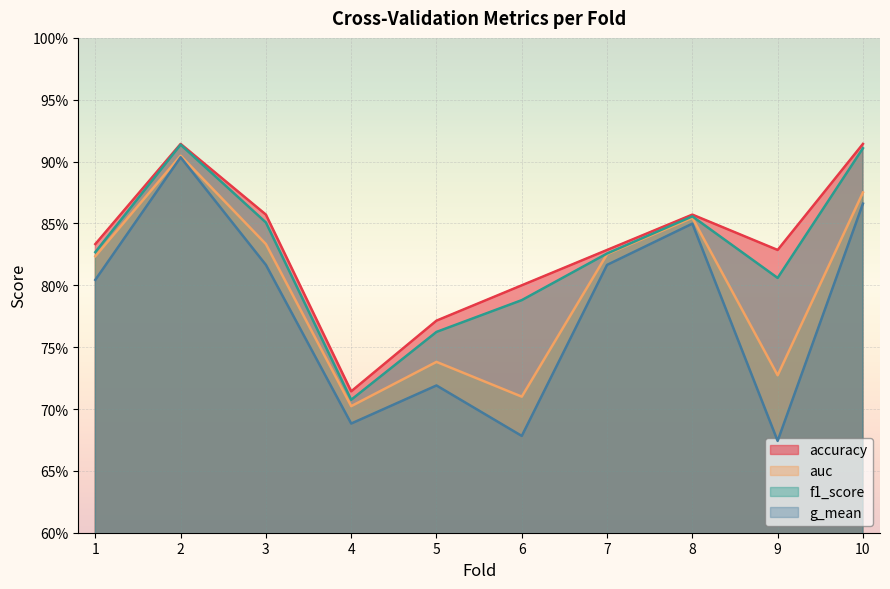

Reading left to right, extract all data points from this chart.

accuracy: 0.8	0.9	0.9	0.7	0.8	0.8	0.8	0.9	0.8	0.9
auc: 0.8	0.9	0.8	0.7	0.7	0.7	0.8	0.9	0.7	0.9
f1_score: 0.8	0.9	0.9	0.7	0.8	0.8	0.8	0.9	0.8	0.9
g_mean: 0.8	0.9	0.8	0.7	0.7	0.7	0.8	0.8	0.7	0.9